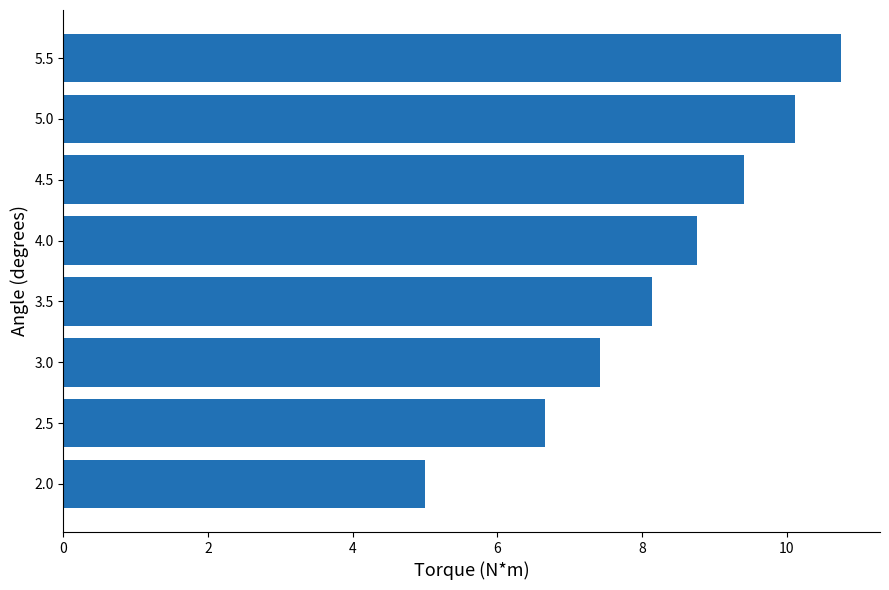

Between 5.0 and 4.0, which is larger?

5.0